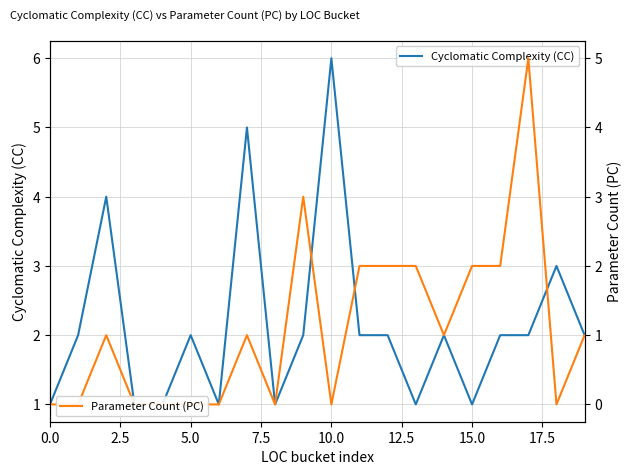

Where does the Parameter Count (PC) series first go above 1?

9